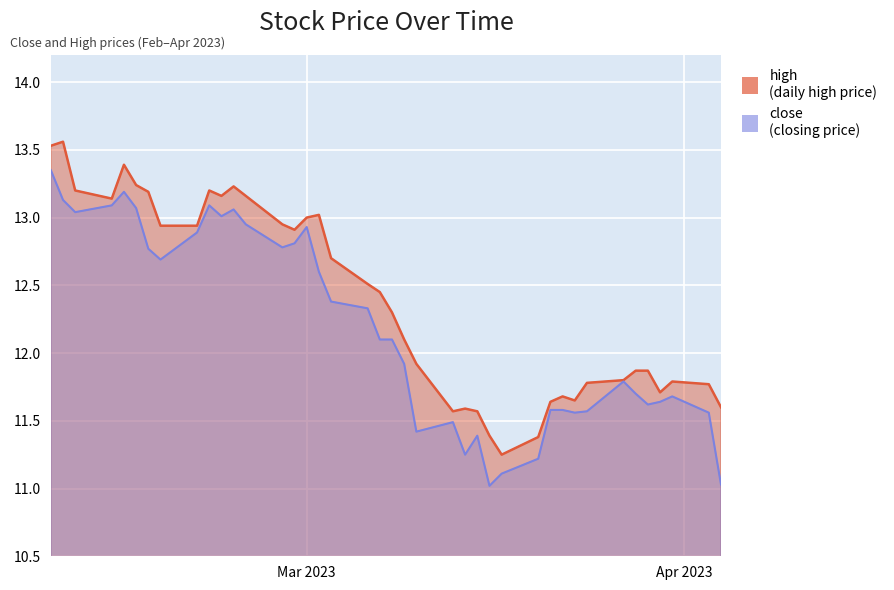

What is the highest value of the close series?

13.3